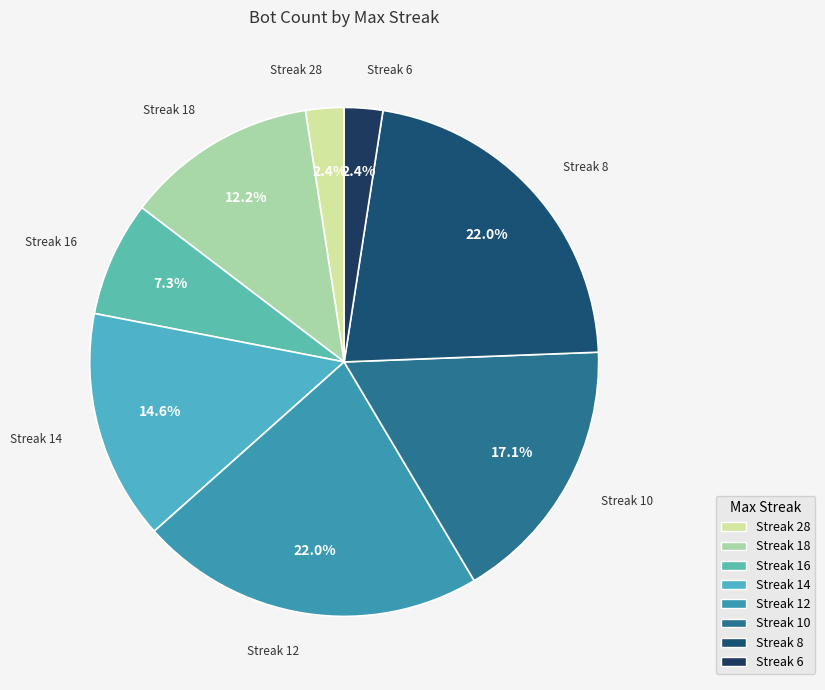

Count the number of slices in the pie.

8